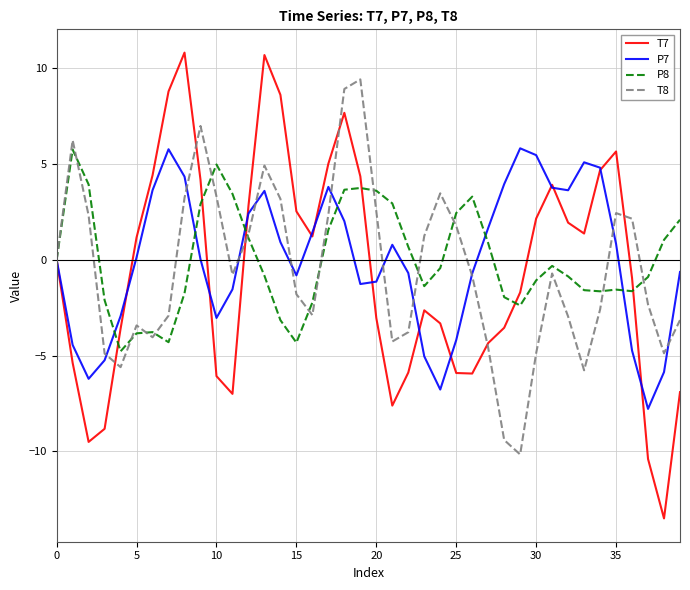

Which series has the widest spread of values?

T7